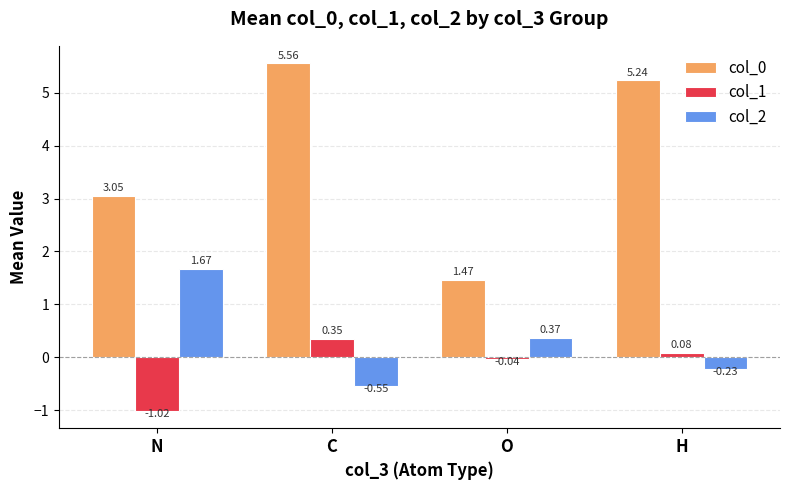

What is the spread (max minus min) of values at C?

6.1